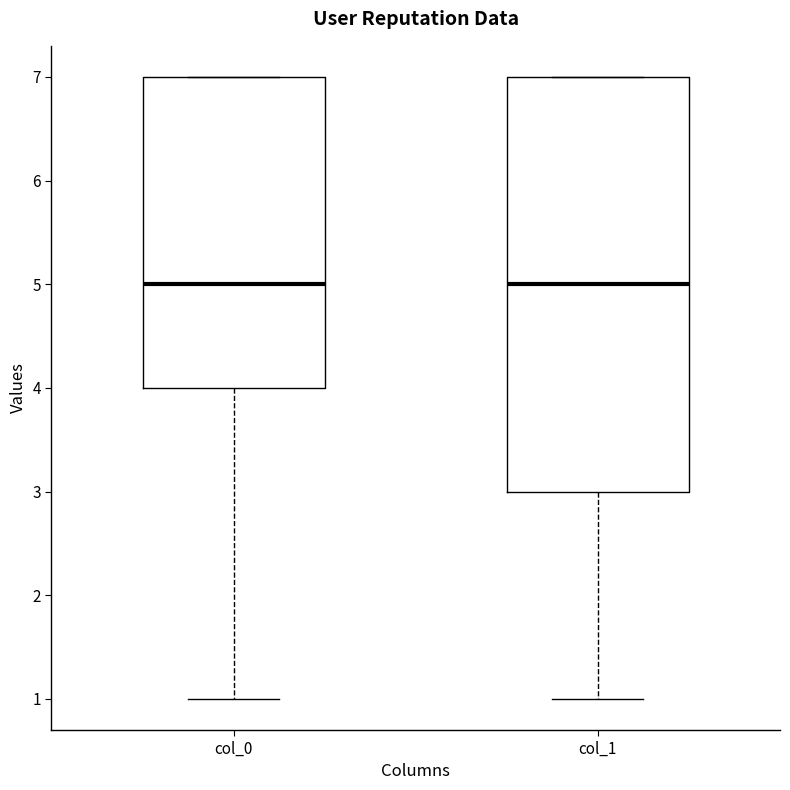

Reading left to right, transcribe this box plot: for each box, give where its median line is, the range the box spans, and where its two whiskers end, as read against the y-axis. The values are not printed on the chart, so give them approximately, as read against the axis.

col_0: median 5, box 4 to 7, whiskers 1 to 7
col_1: median 5, box 3 to 7, whiskers 1 to 7